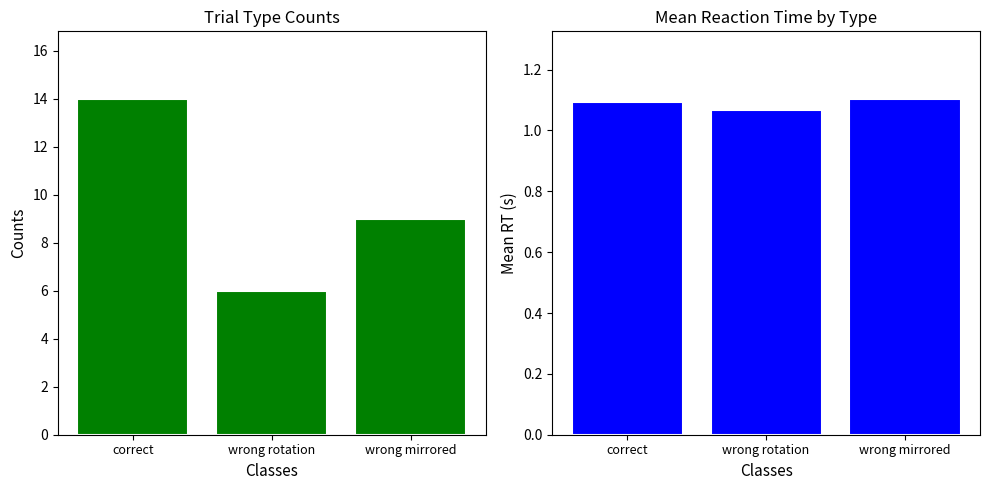

What position from the left is wrong rotation?

2